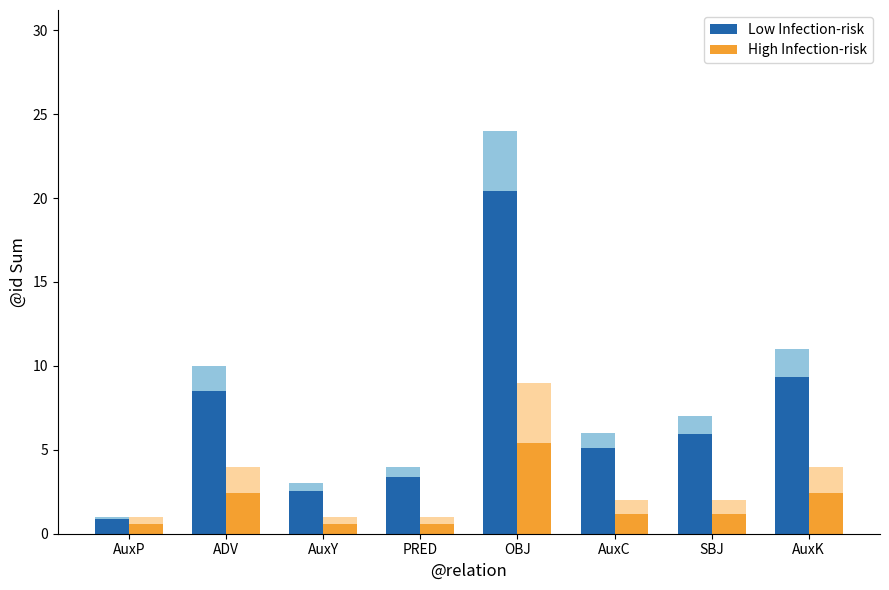

Reading left to right, what are all the values shown in this chart?

Low Infection-risk: AuxP=0.8	ADV=8.5	AuxY=2.5	PRED=3.4	OBJ=20.4	AuxC=5.1	SBJ=6.0	AuxK=9.3
High Infection-risk: AuxP=0.6	ADV=2.4	AuxY=0.6	PRED=0.6	OBJ=5.4	AuxC=1.2	SBJ=1.2	AuxK=2.4